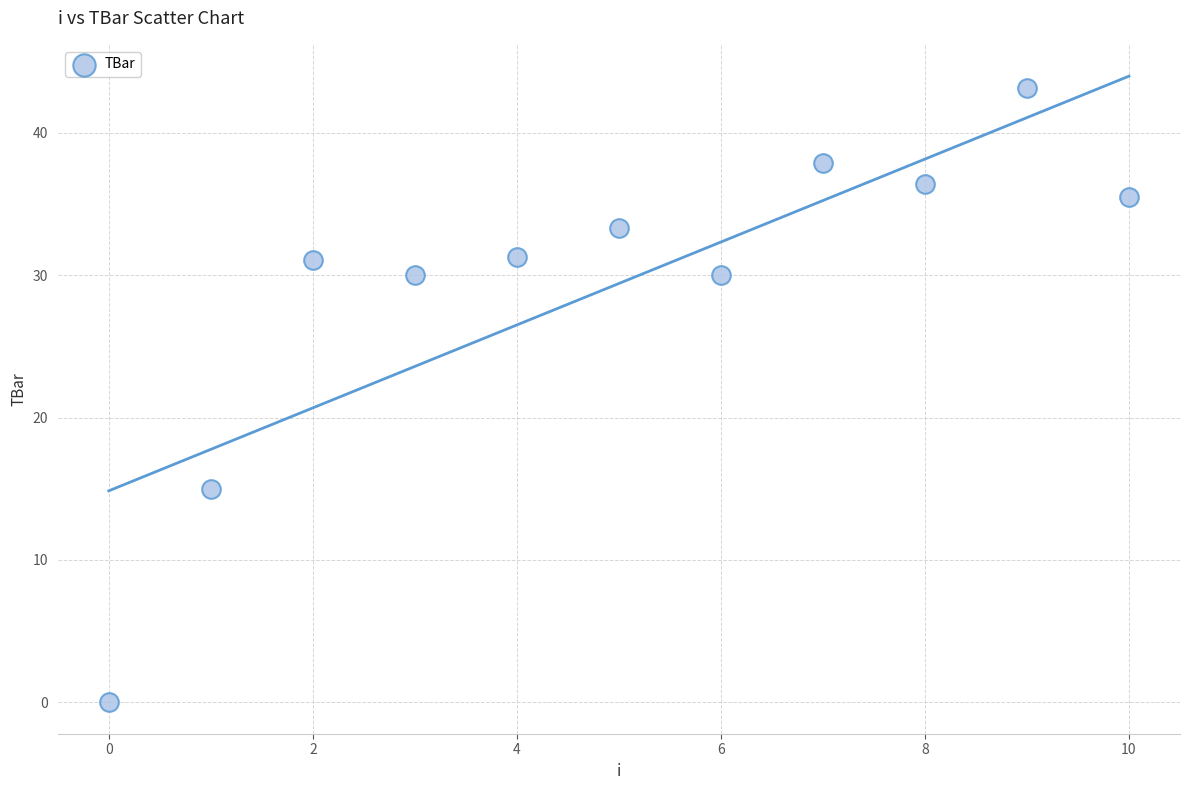

What Y value in the scatter plot is closest to 21?

15.0